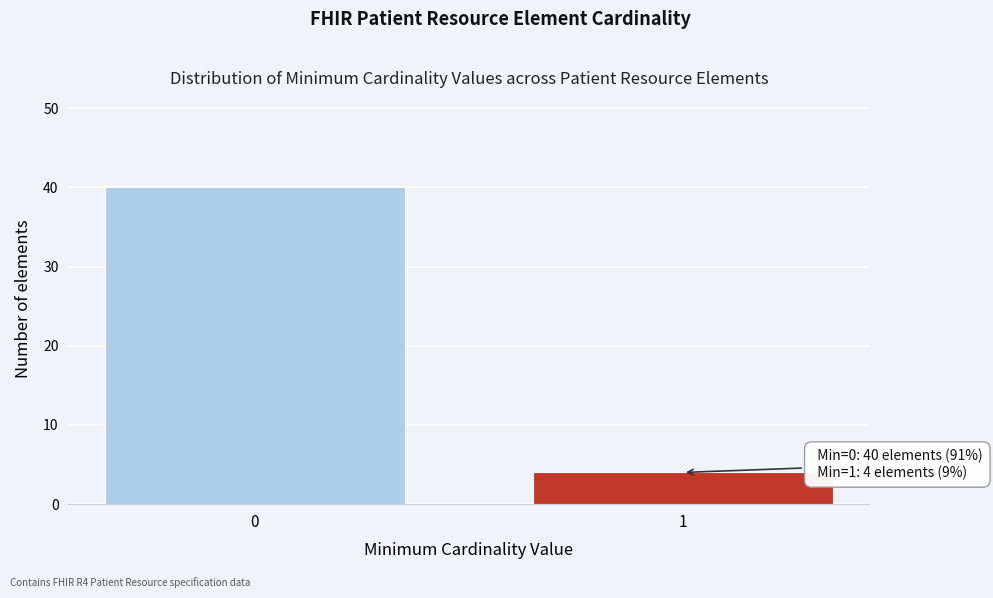

Reading left to right, extract all data points from this chart.

0=40	1=4